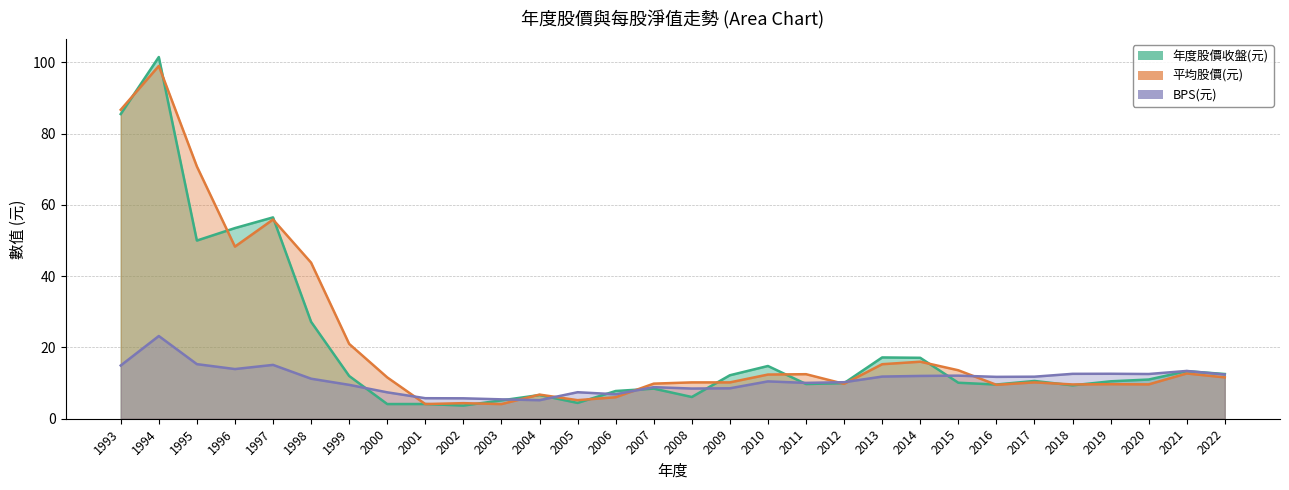

At which label does 平均股價(元) reach its minimum?

2003